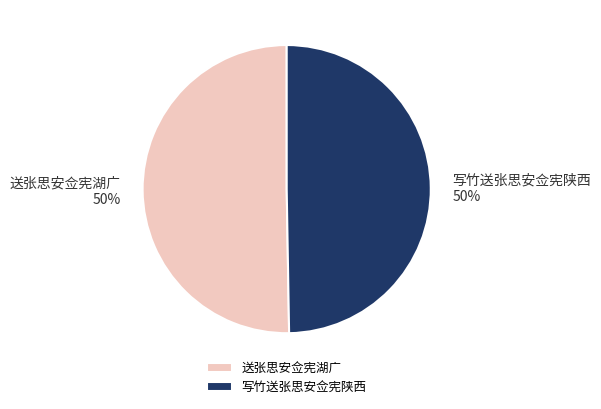

To the nearest percent, what is the average slice percentage?

50%